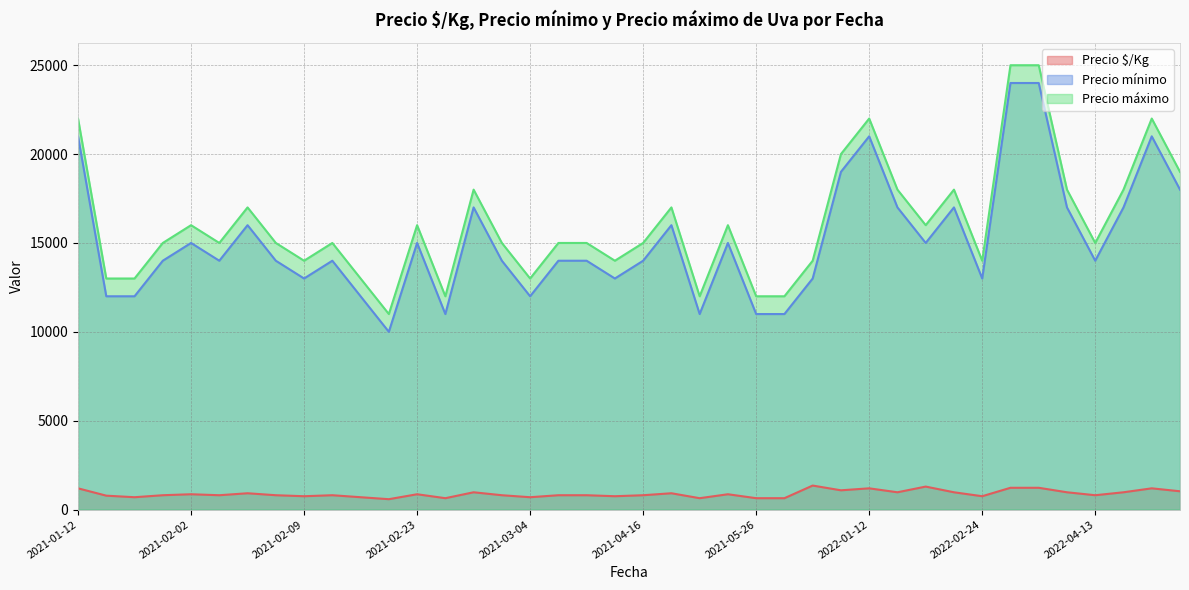

What is the difference between the maximum and minimum values in the Precio $/Kg series?

767